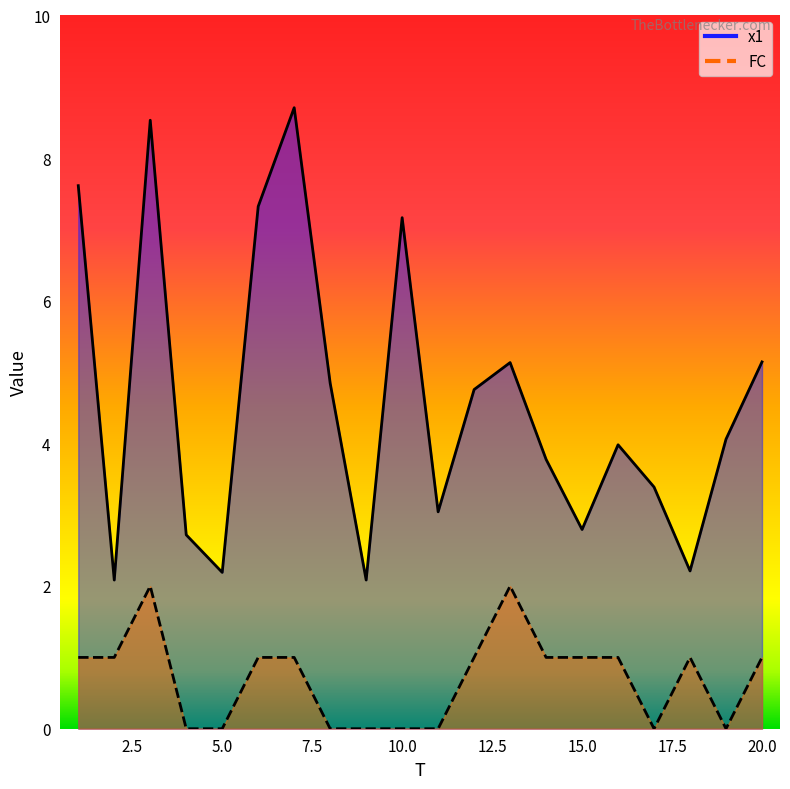

Which label corresponds to the smallest value in the chart?

4